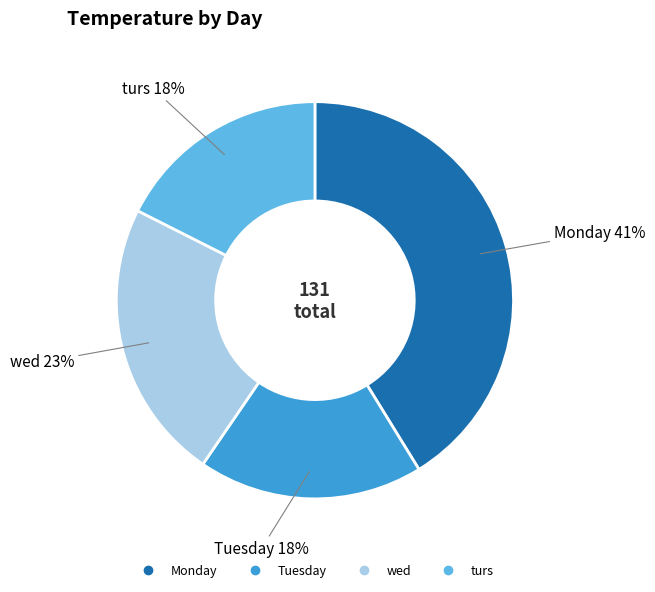

Is there a majority slice in this chart?

No